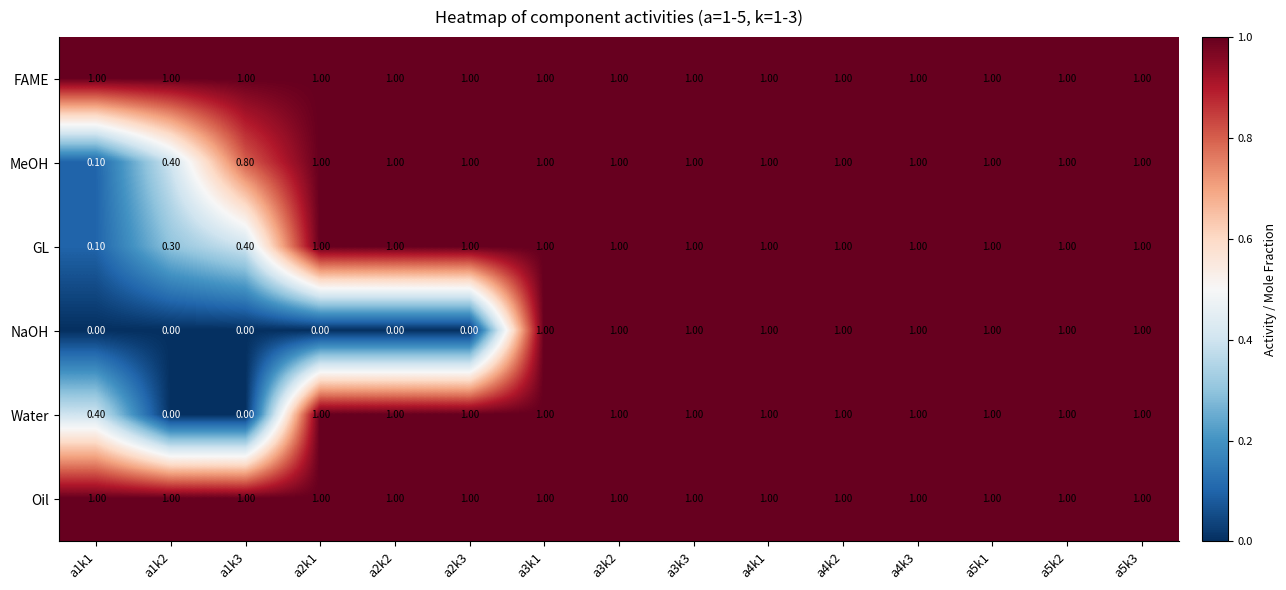

What is the average value of the MeOH series?

0.9